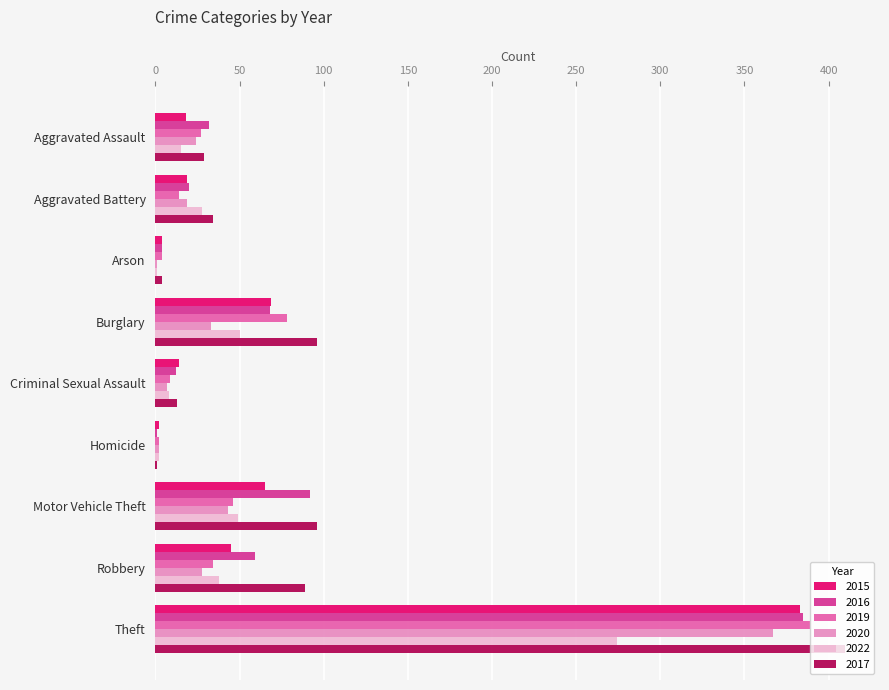

The value of 2017 at Burglary is 149. True or false?

False